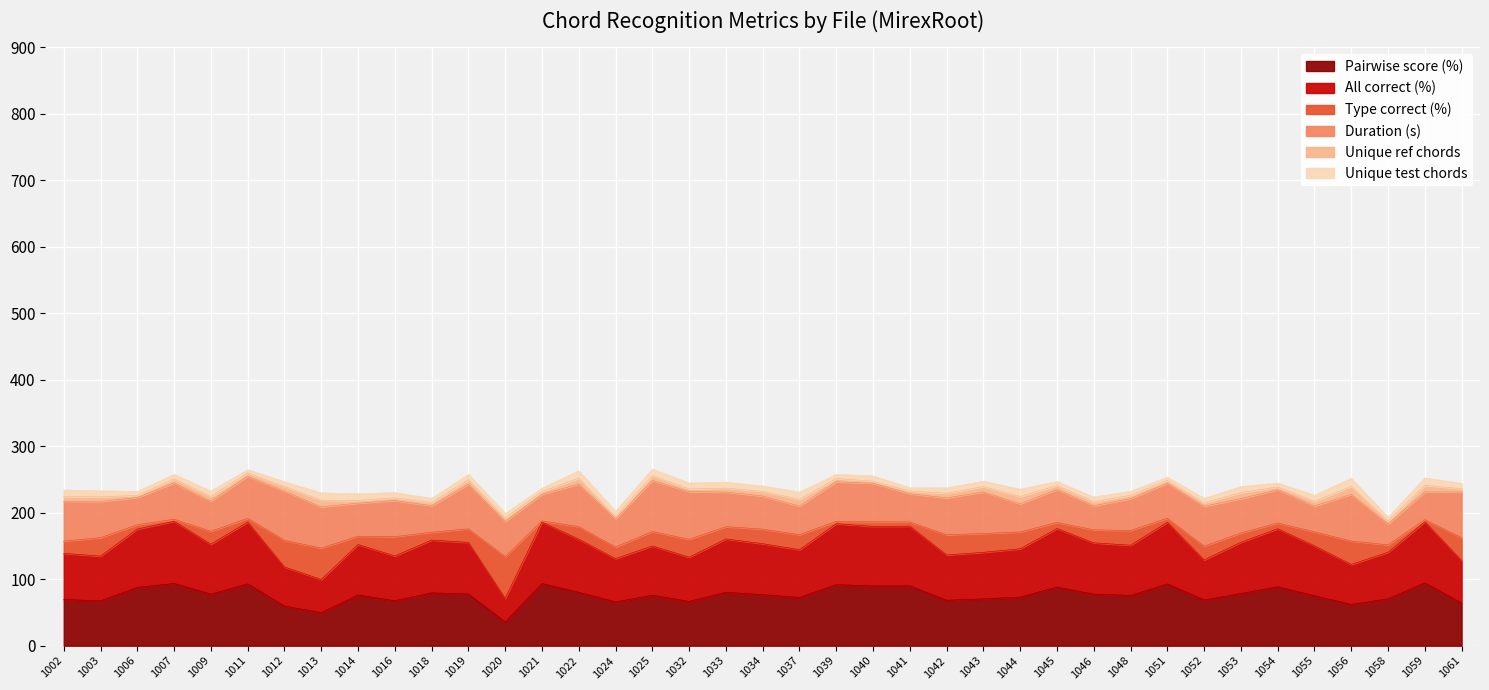

Which has a higher value, 1051 or 1048?

1051